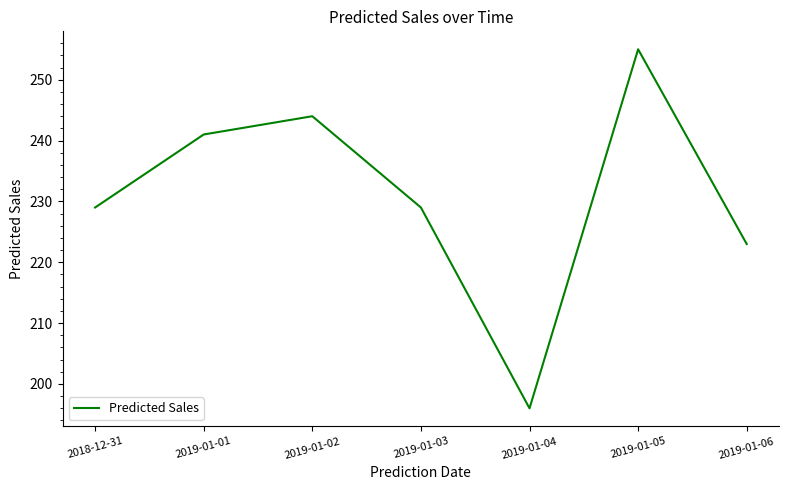

Count the number of data series in this chart.

1